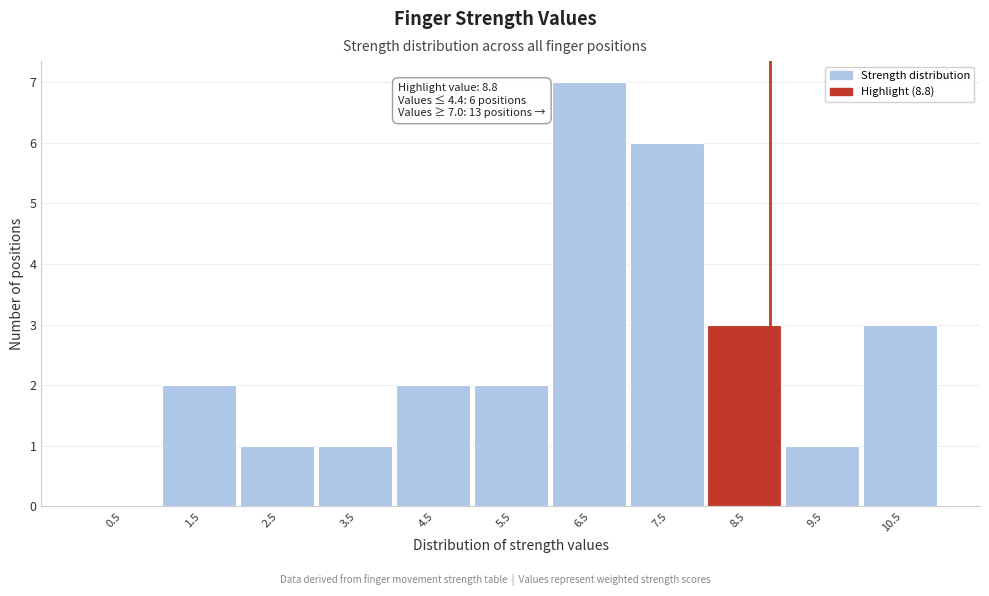

Over which range of the x-axis is the bar tallest?

6 to 7